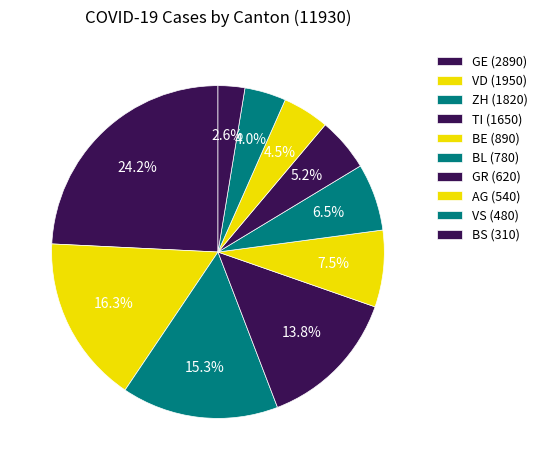

How many segments does this pie chart have?

10